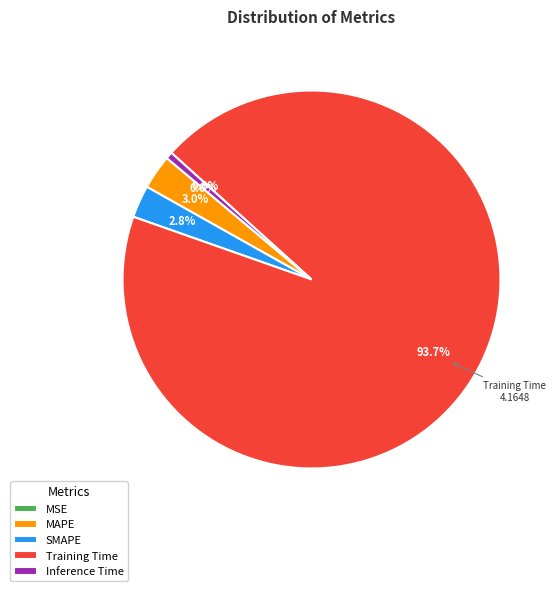

Which category has the biggest portion of the pie?

Training Time